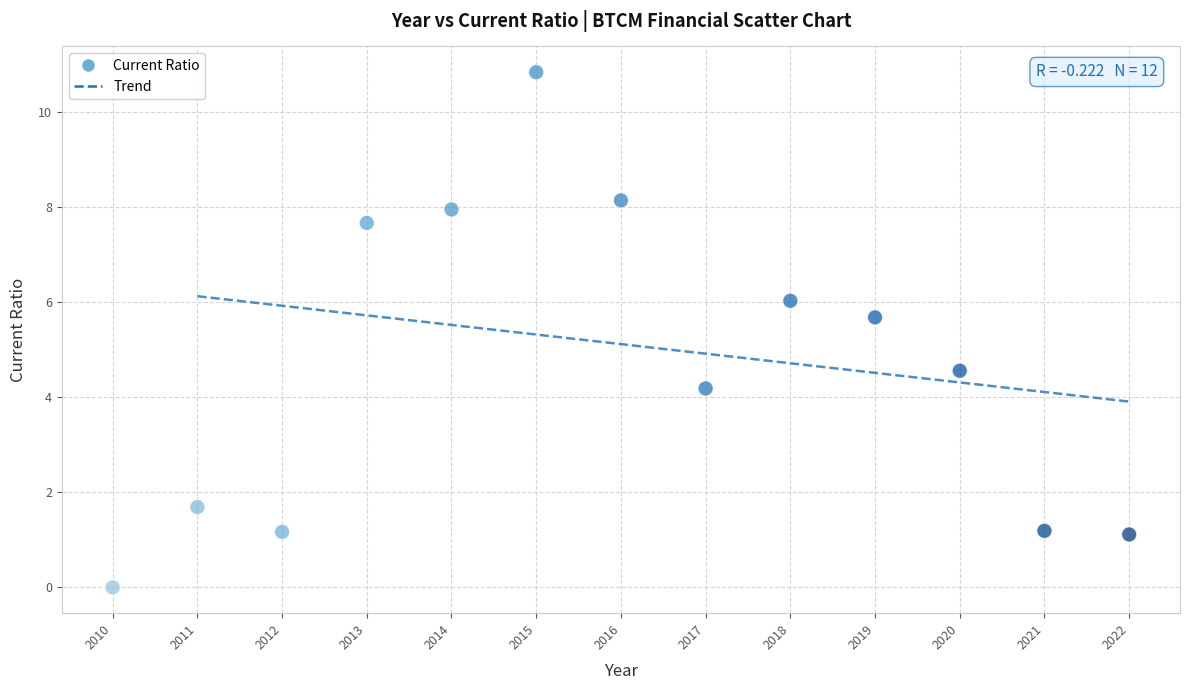

What Y value in the scatter plot is closest to 5?

4.6